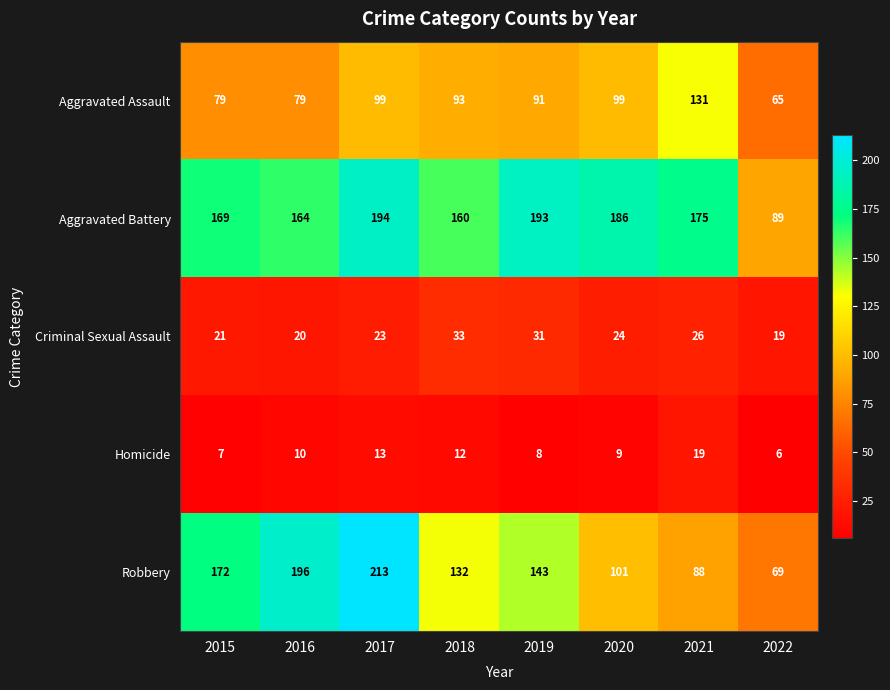

The Homicide series shows 13 at 2016. True or false?

False